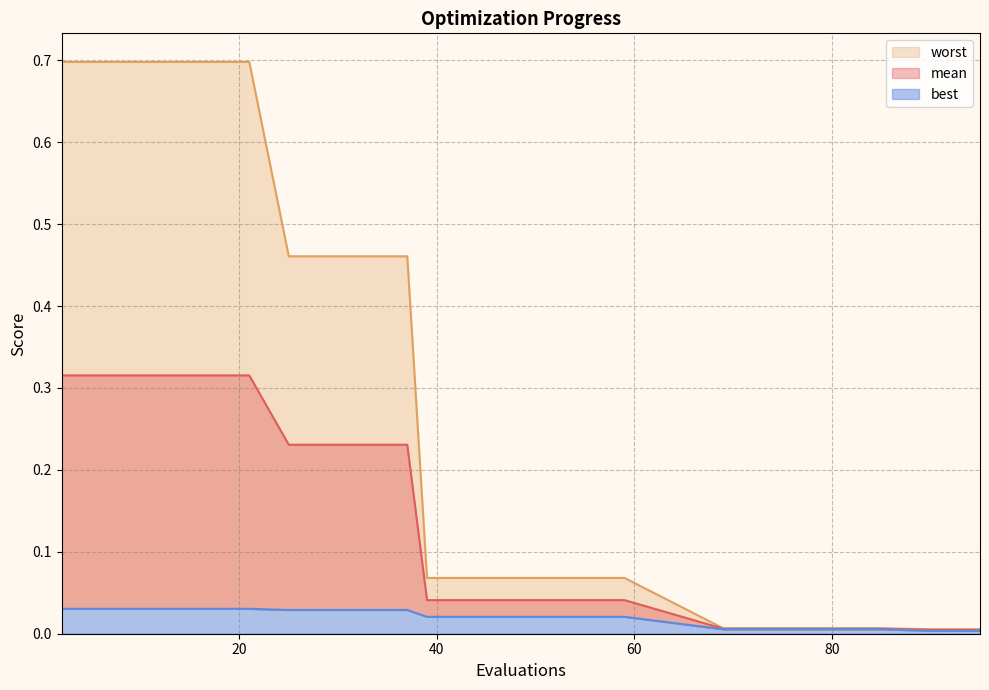

Rank the series at 59 from lowest to highest value.

best, mean, worst